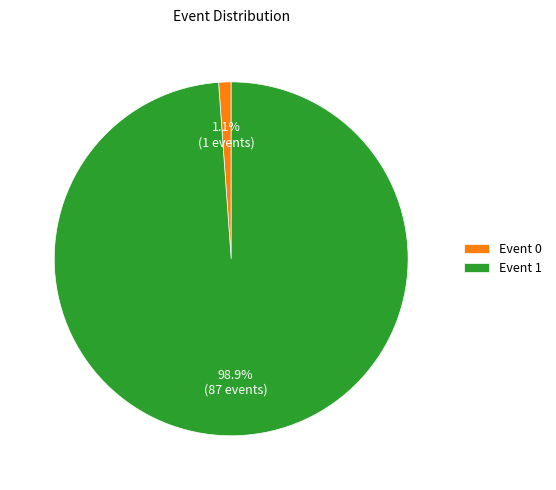

Rank the categories by value from lowest to highest.

Event 0, Event 1